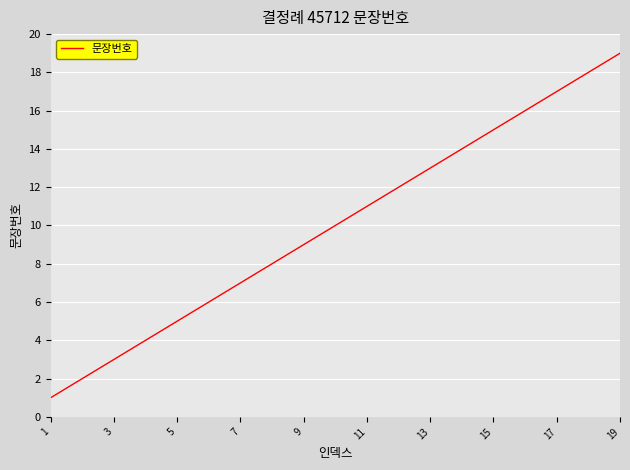

What is the greatest value displayed?

19